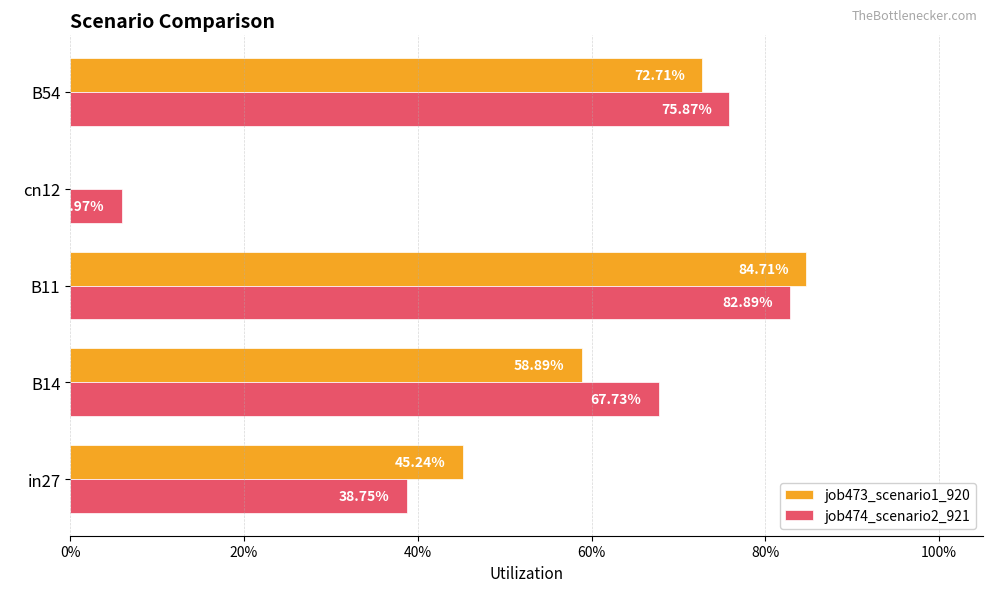

What are all the series names shown in the legend?

job473_scenario1_920, job474_scenario2_921